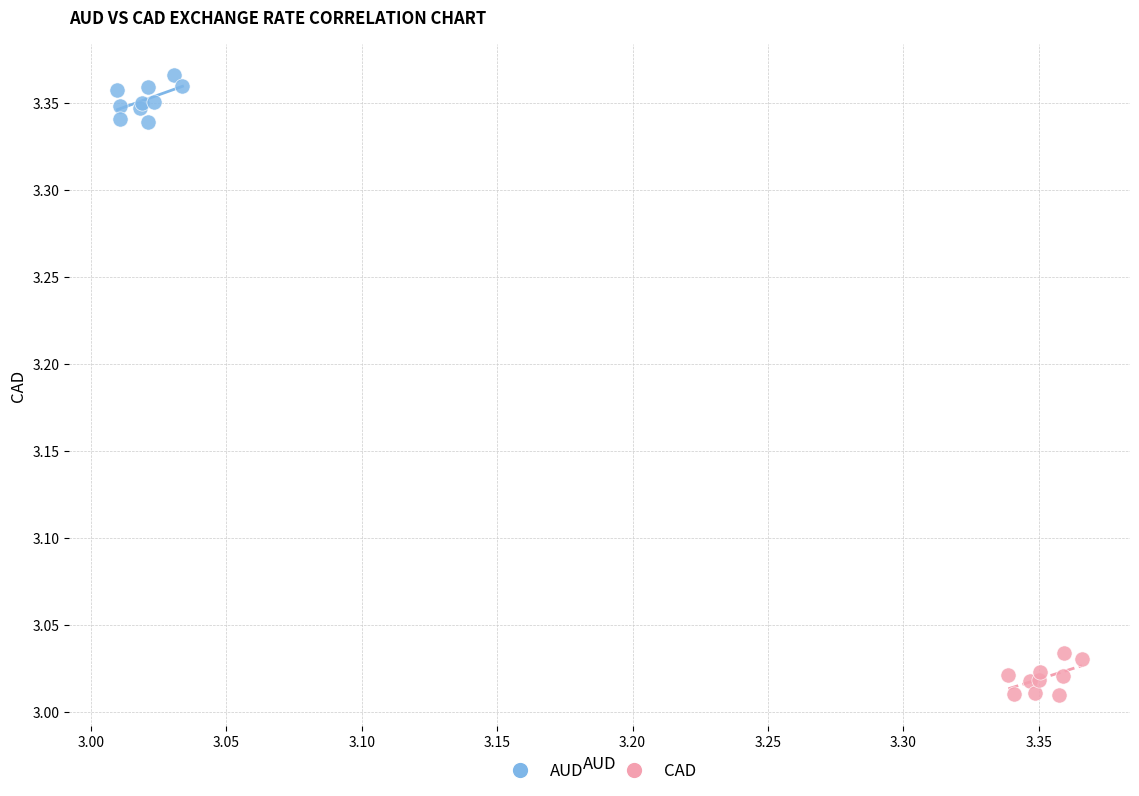

Which series reaches the minimum Y coordinate?

CAD